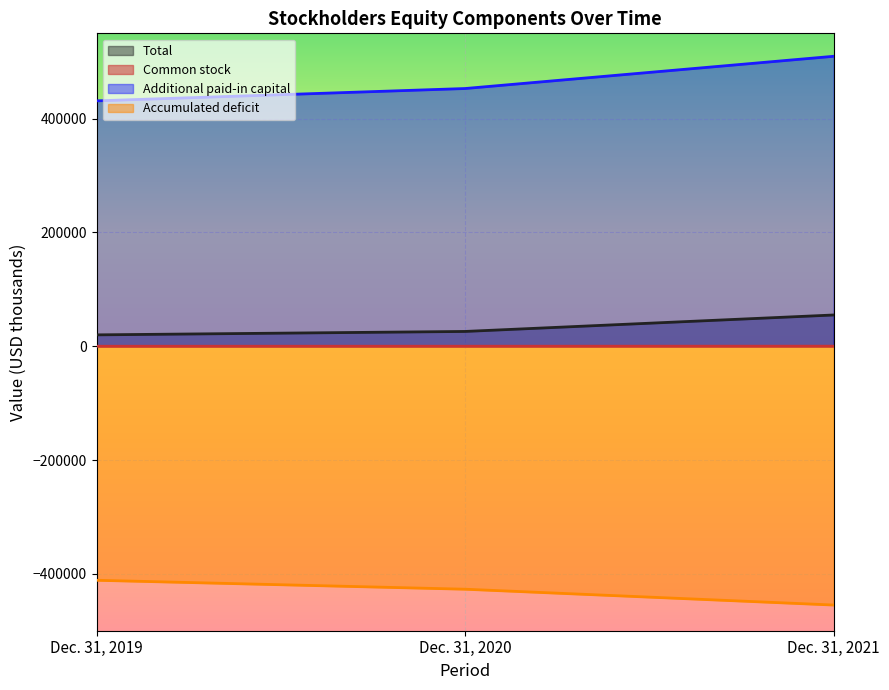

List the series in order of their peak value, lowest first.

Accumulated deficit, Common stock, Total, Additional paid-in capital